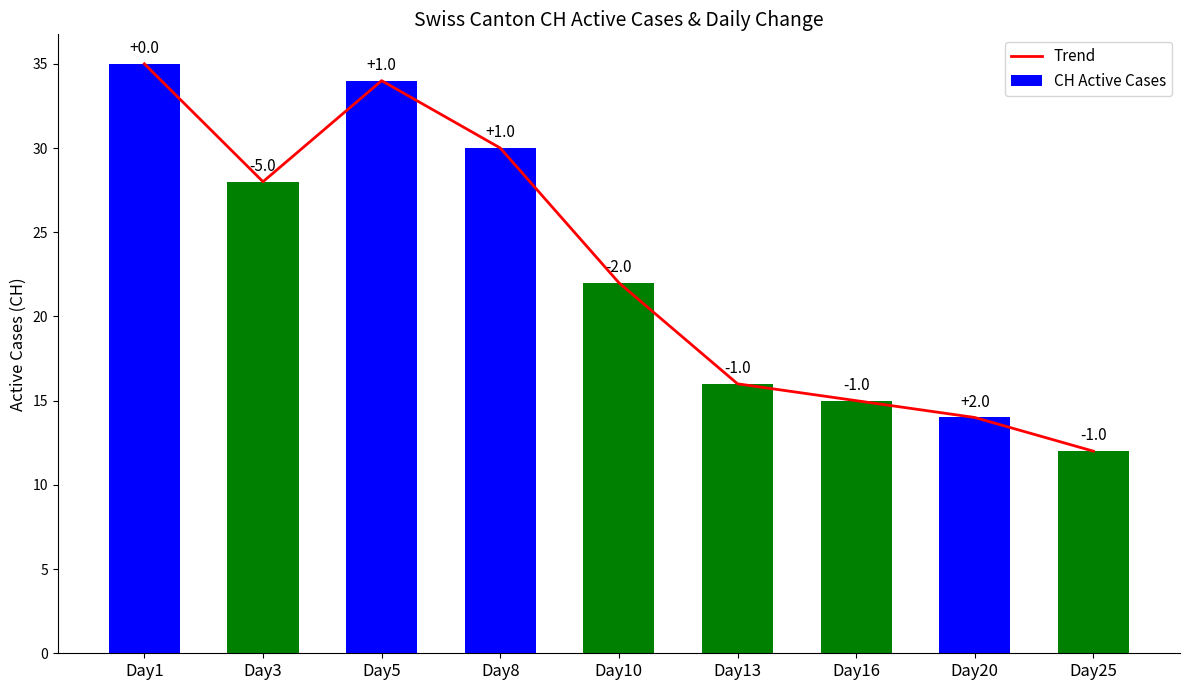

What is the sum of the Trend values at Day16 and Day25?

27